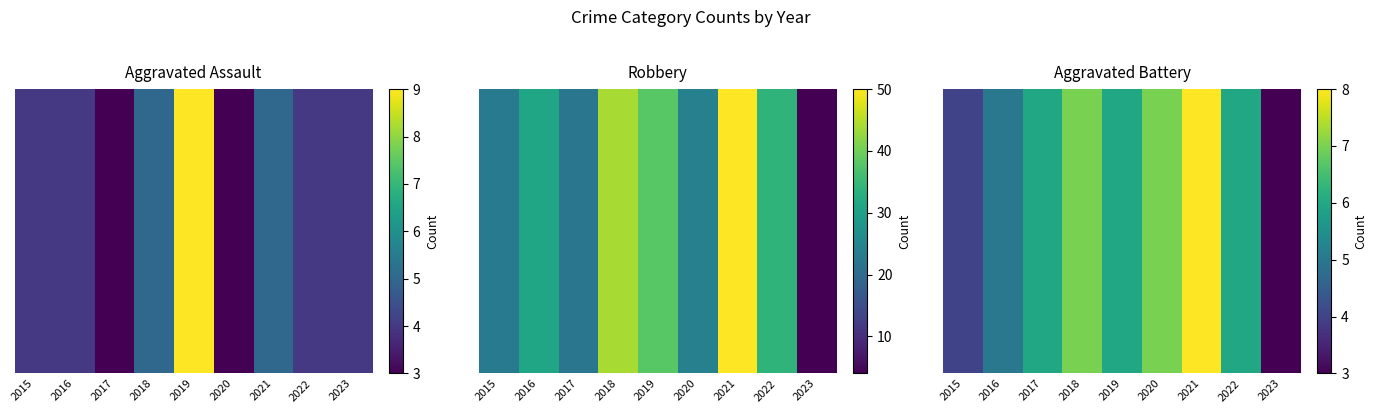

At which label is the value closest to 5?

2016